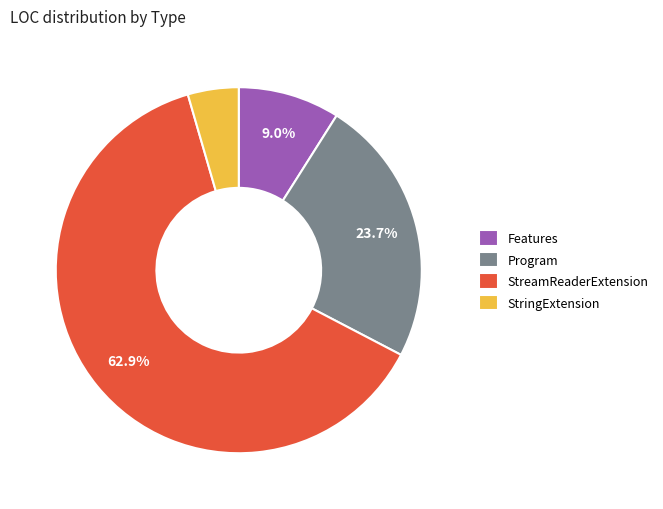

Is there a majority slice in this chart?

Yes